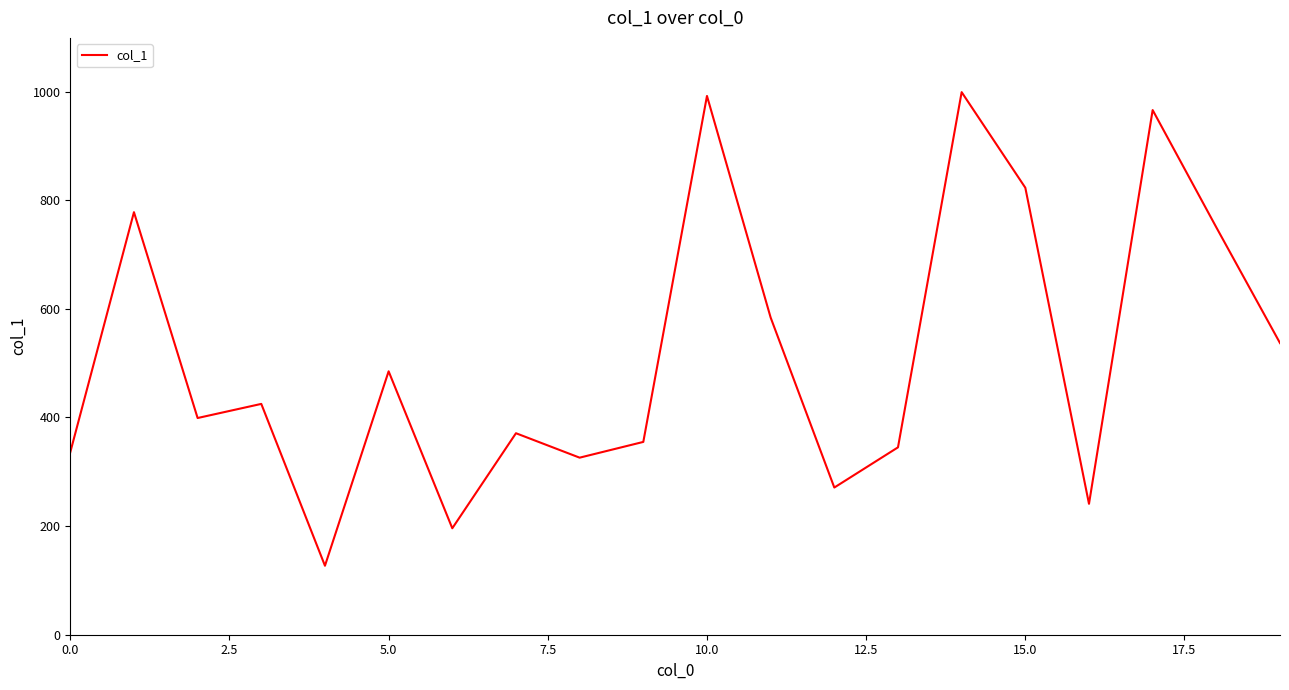

What is the smallest value displayed?

127